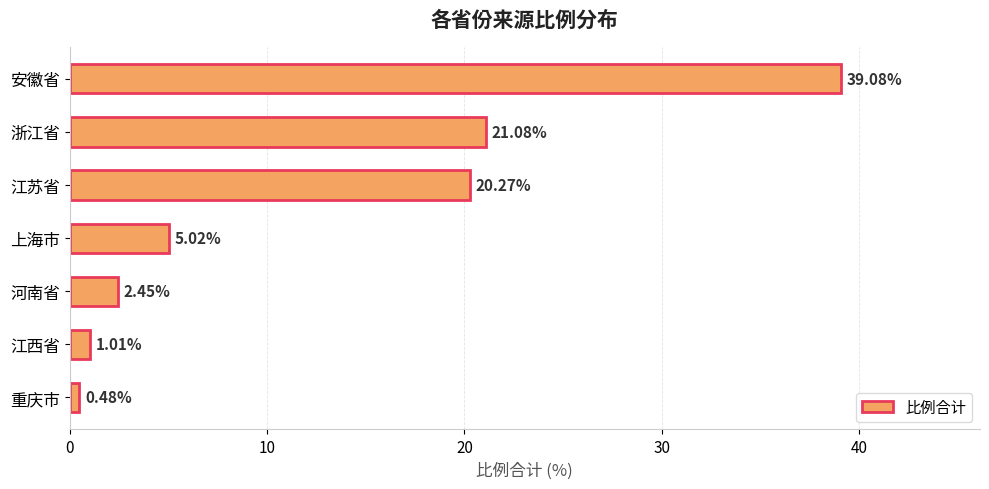

What is the sum of the values at 浙江省 and 江西省?

22.1